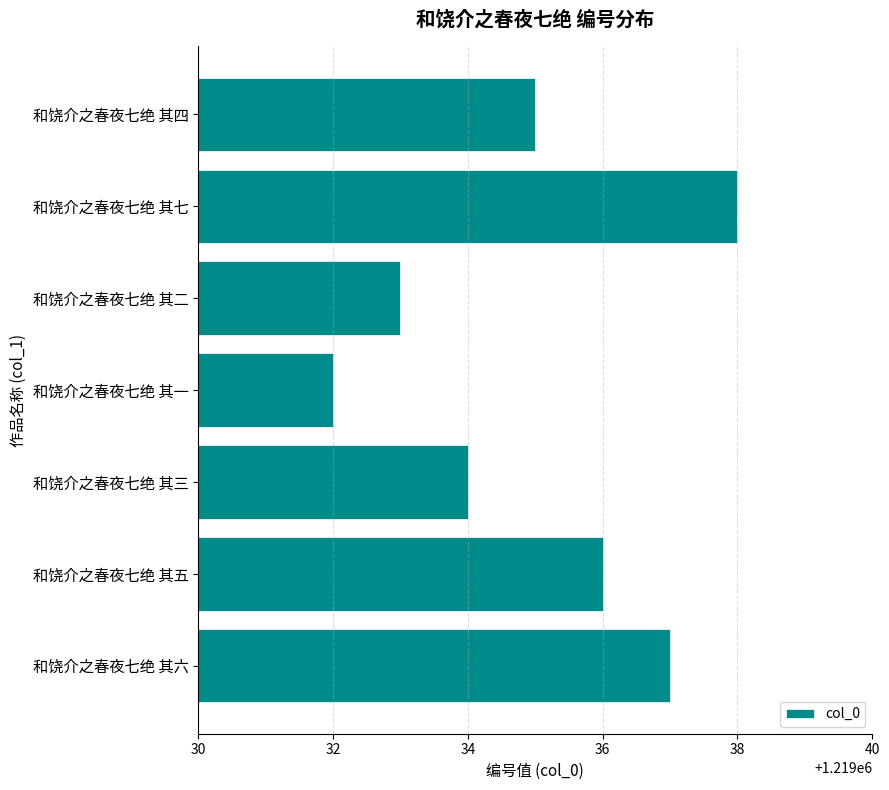

What is the difference between the maximum and minimum values?

6